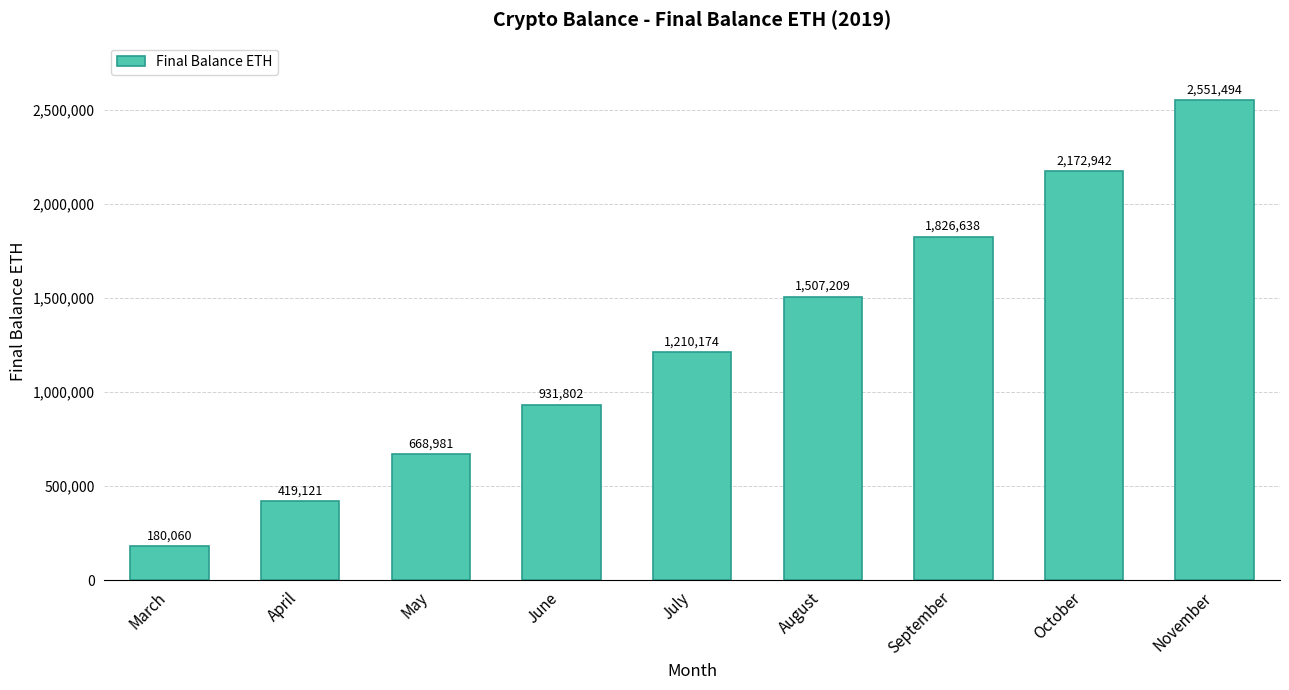

What is the minimum value shown in the chart?

180060.4